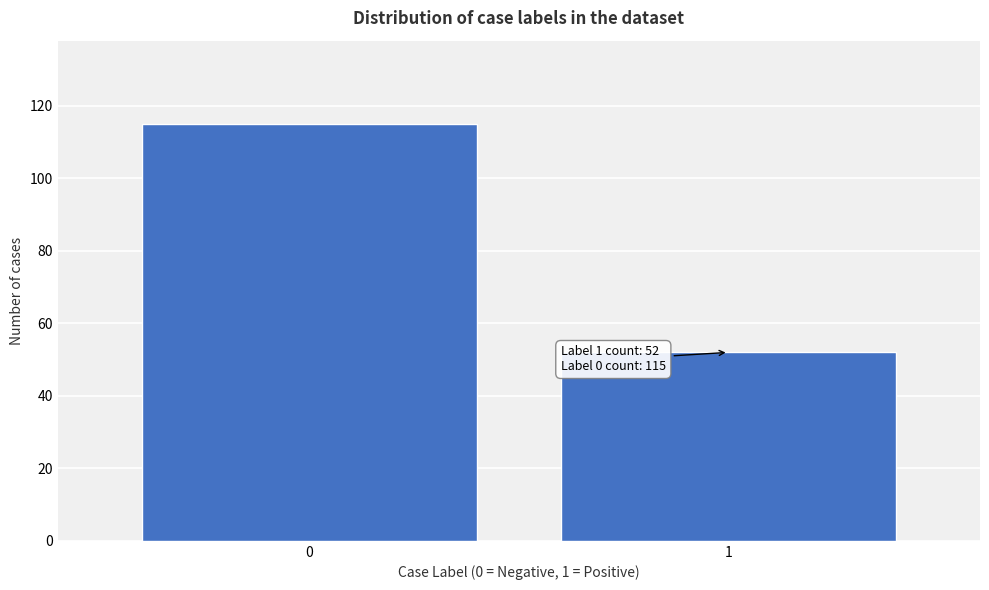

Reading left to right, transcribe all the data shown in this chart.

115	52